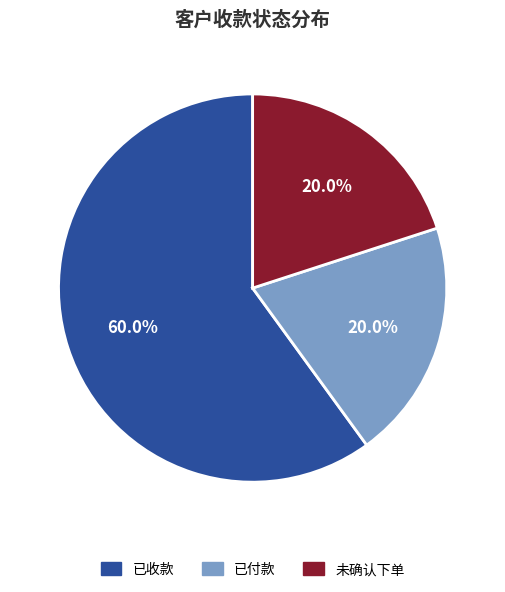

Count the number of slices in the pie.

3